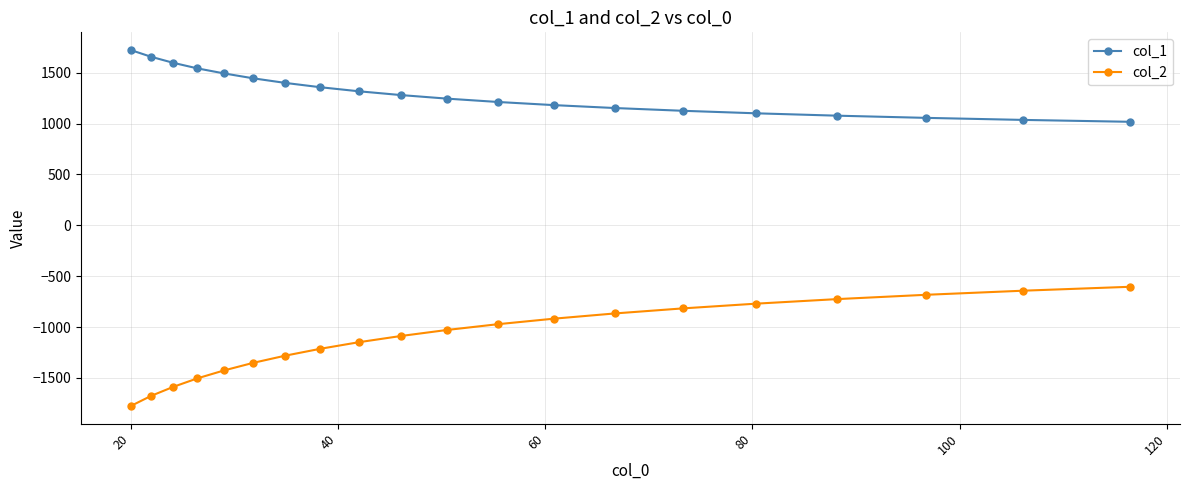

True or false: col_1 and col_2 intersect in this chart.

False